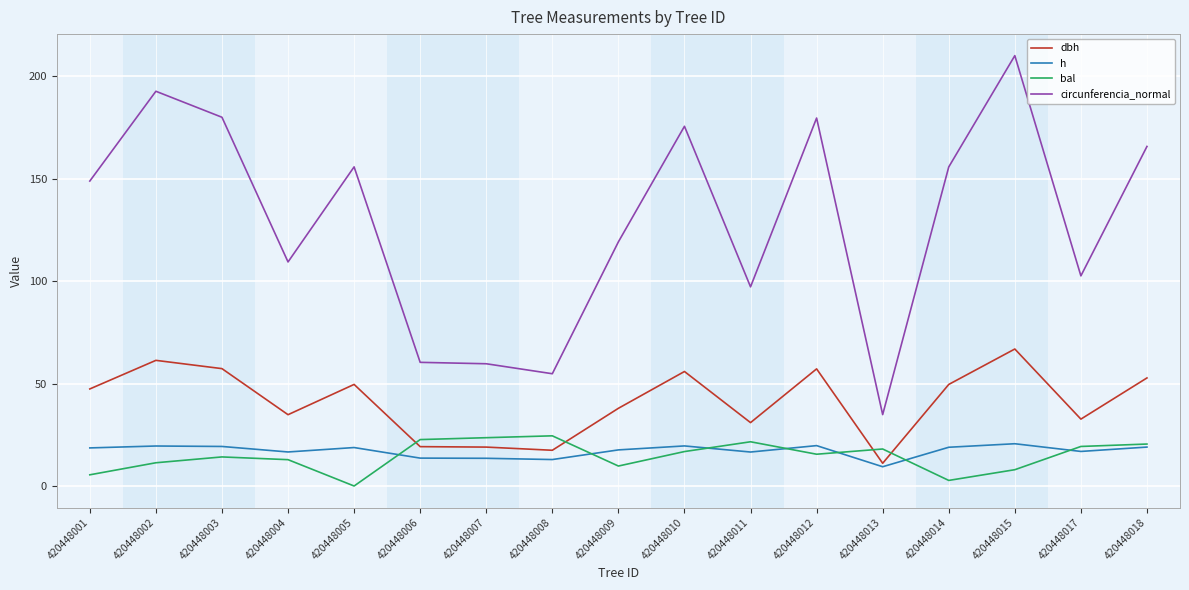

True or false: bal and circunferencia_normal intersect in this chart.

False